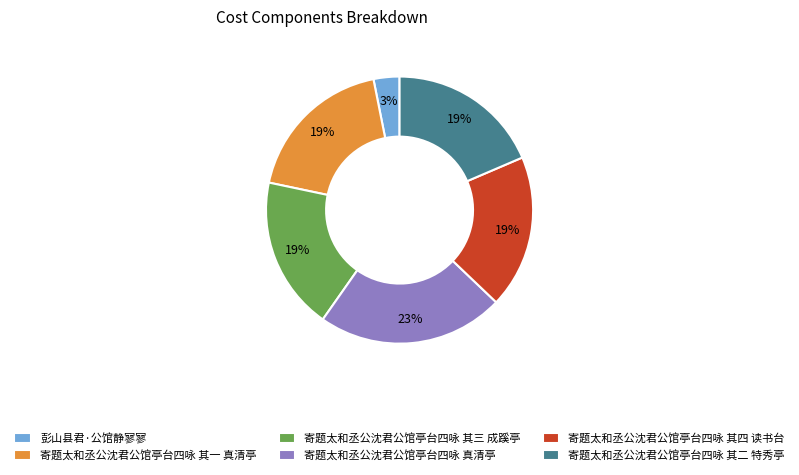

Do 寄题太和丞公沈君公馆亭台四咏 其三 成蹊亭 and 彭山县君·公馆静寥寥 together represent more than half of the pie?

No